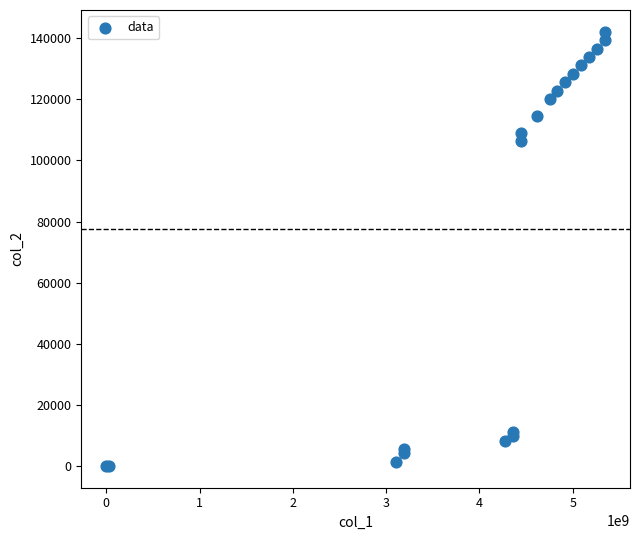

What Y value in the scatter plot is closest to 71070?

106260